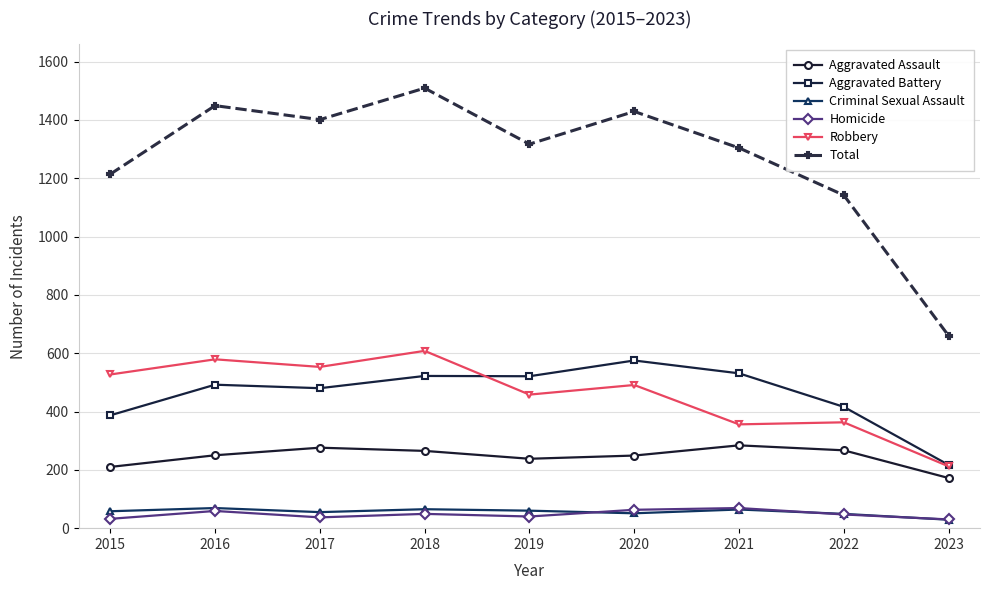

How many series are shown in this chart?

6